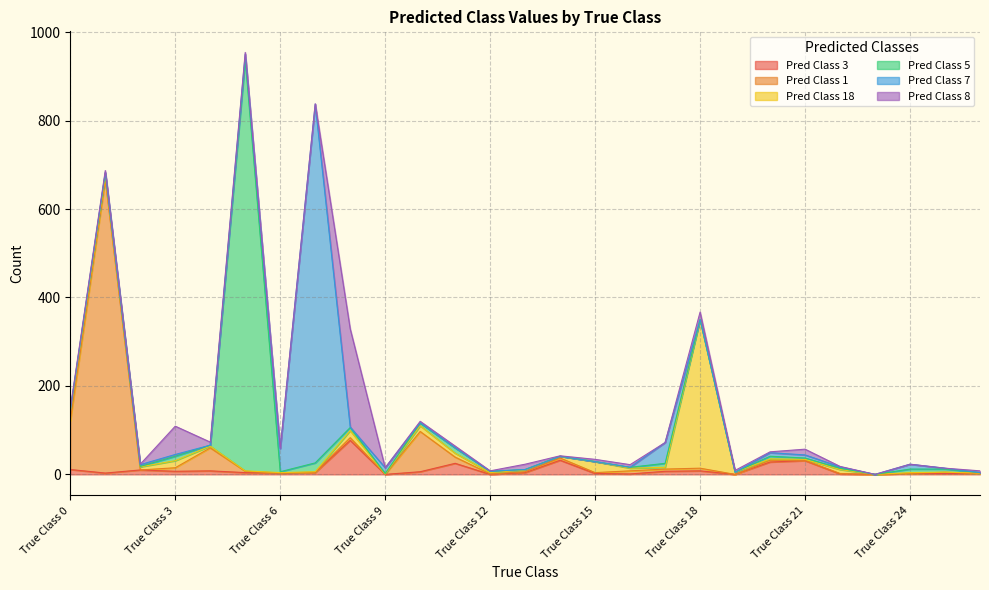

How many categories are shown in the chart?

27